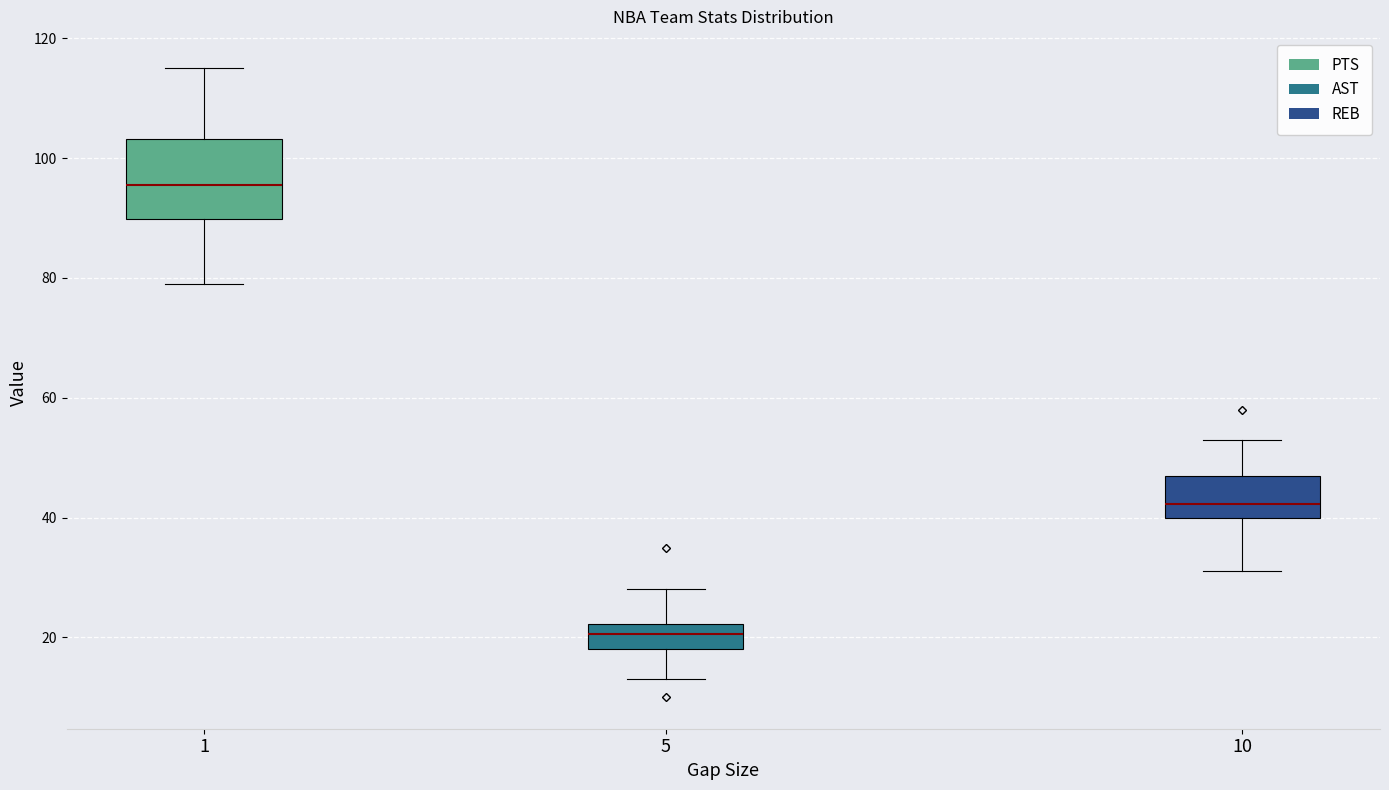

Comparing the boxes themselves (not the whiskers), which one is the tallest?

1